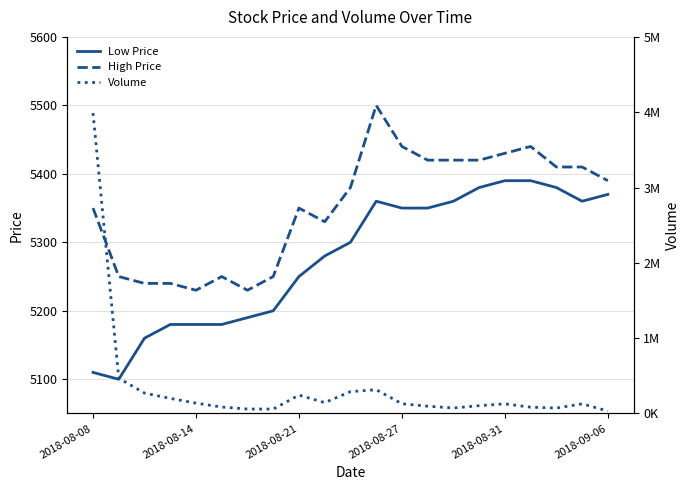

True or false: Low Price and High Price intersect in this chart.

False